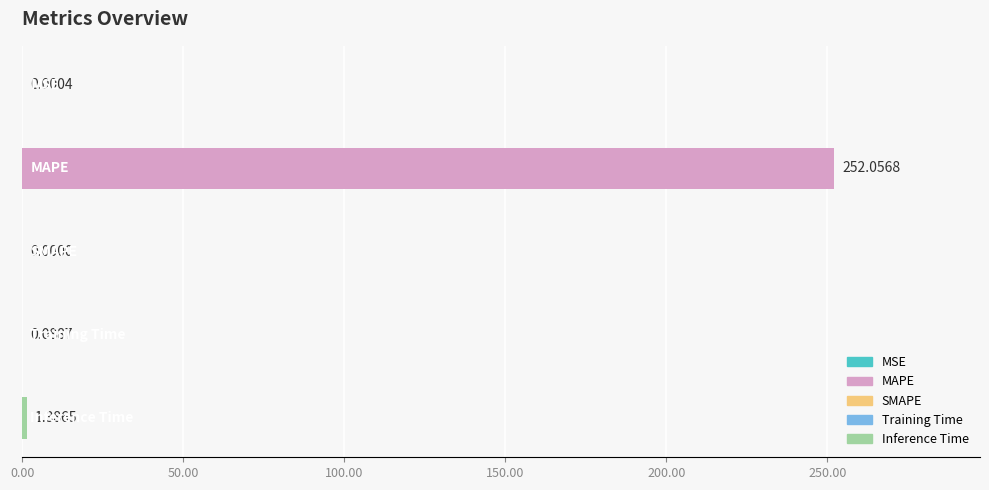

Does the chart contain stacked bars?

No